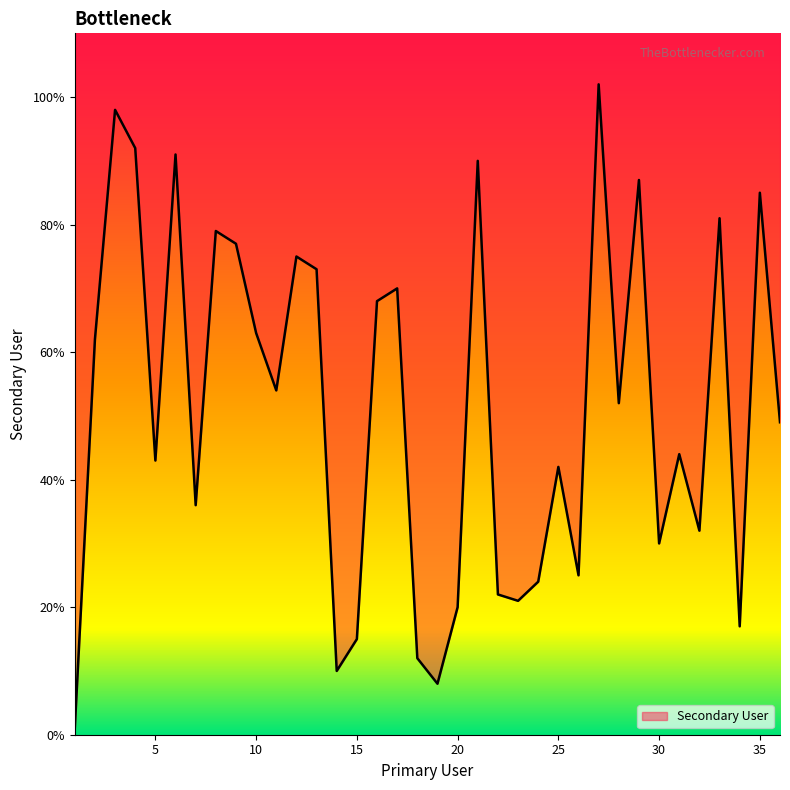

Reading left to right, list all the values displayed in this chart.

1=1	2=62	3=98	4=92	5=43	6=91	7=36	8=79	9=77	10=63	11=54	12=75	13=73	14=10	15=15	16=68	17=70	18=12	19=8	20=20	21=90	22=22	23=21	24=24	25=42	26=25	27=102	28=52	29=87	30=30	31=44	32=32	33=81	34=17	35=85	36=49